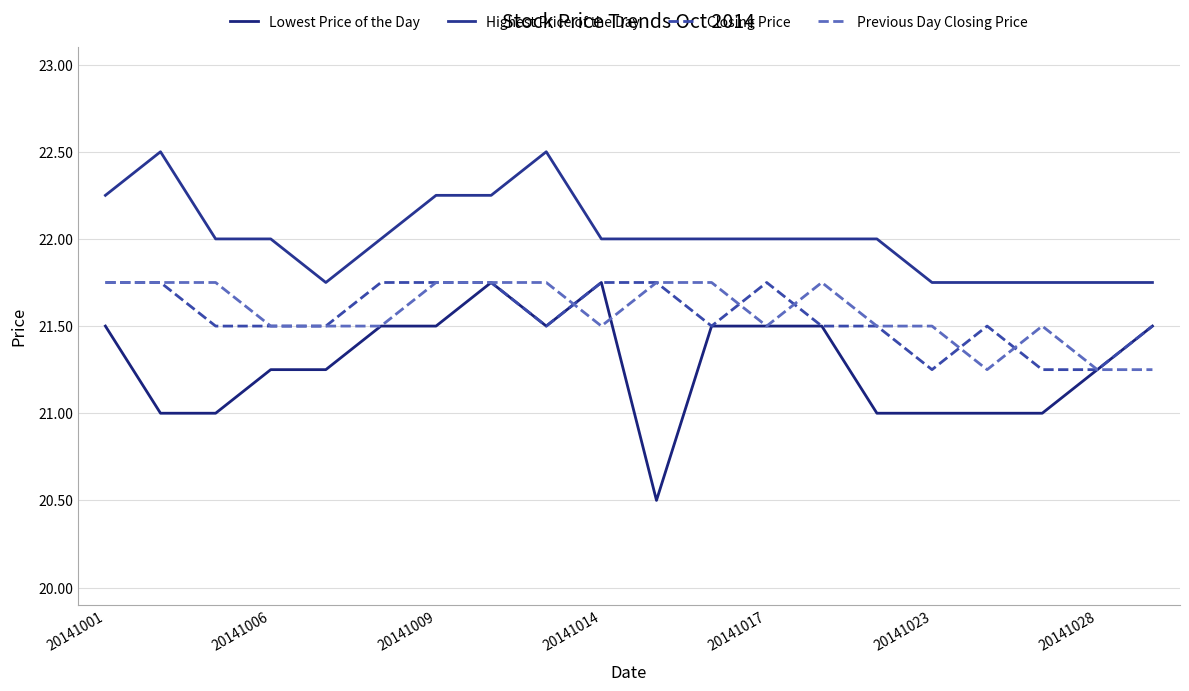

Where is the first local maximum for Previous Day Closing Price?

13